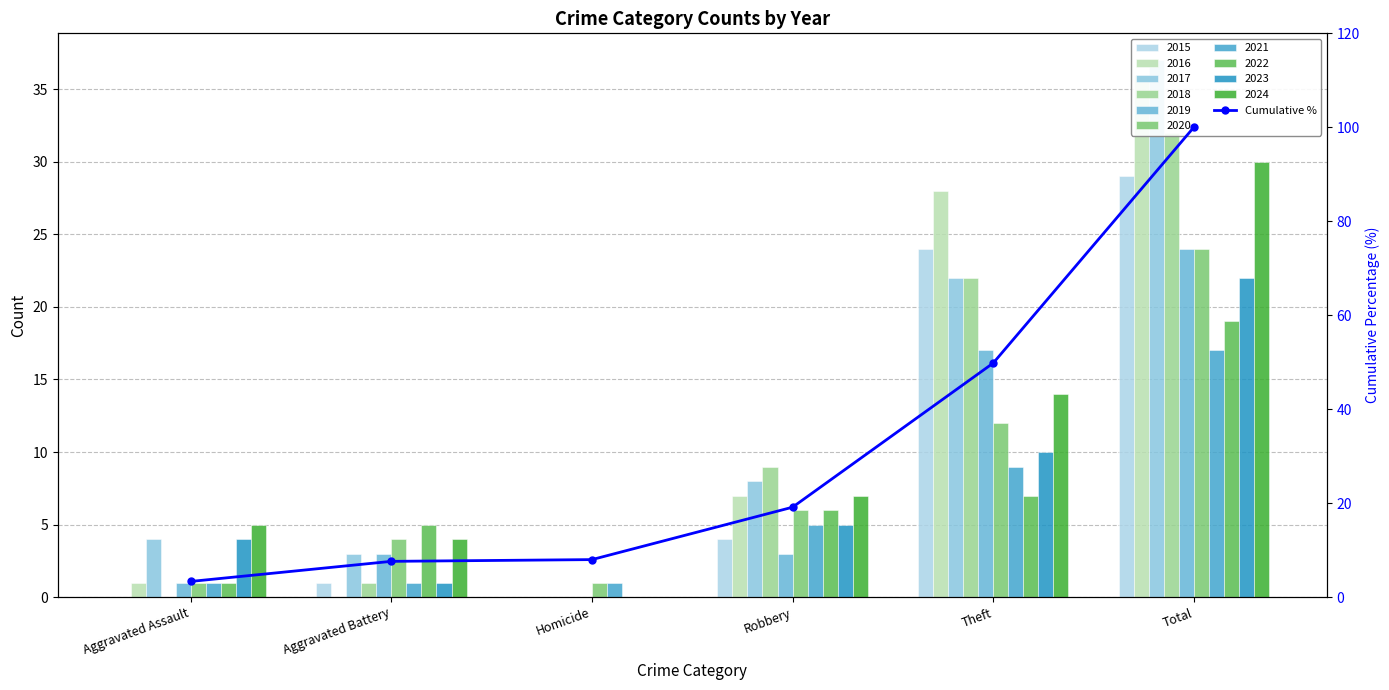

What is the maximum value shown in the chart?

100.0